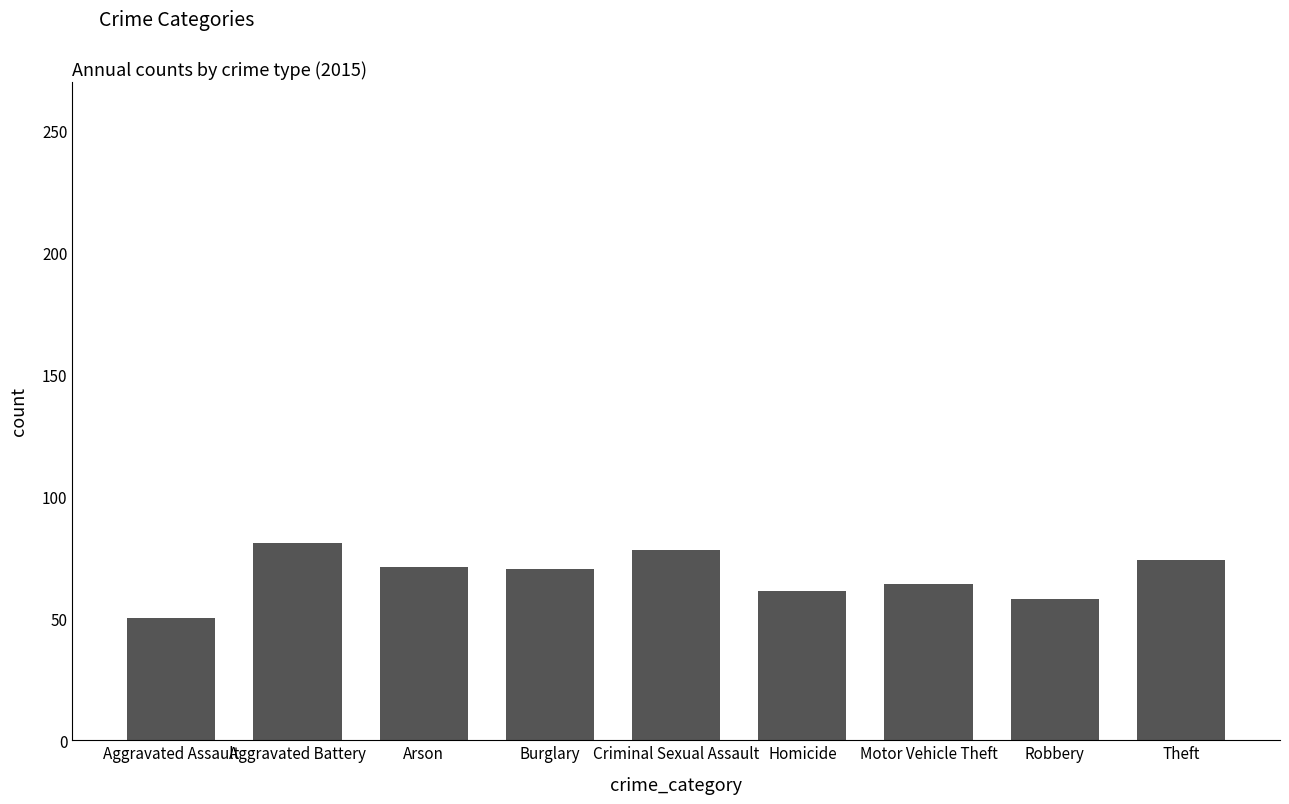

What is the label of the 7th bar from the right?

Arson